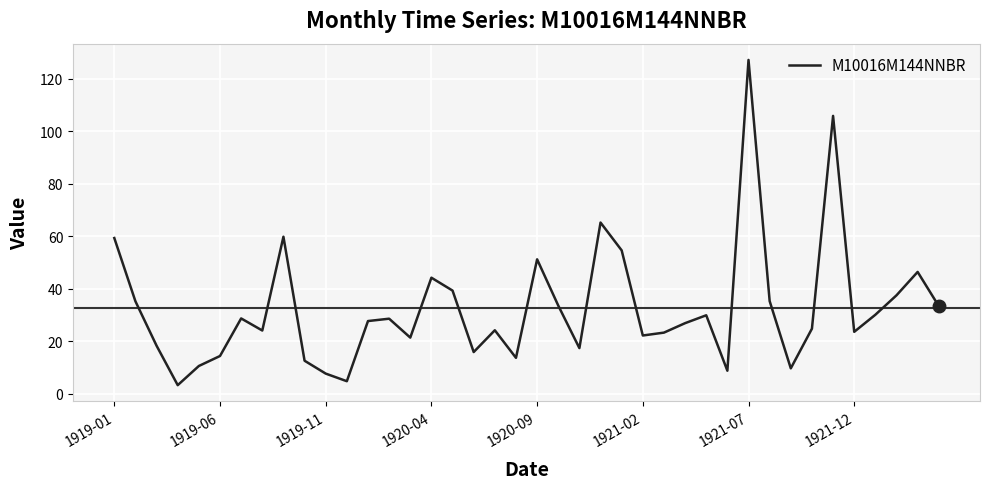

What is the greatest value displayed?

127.1